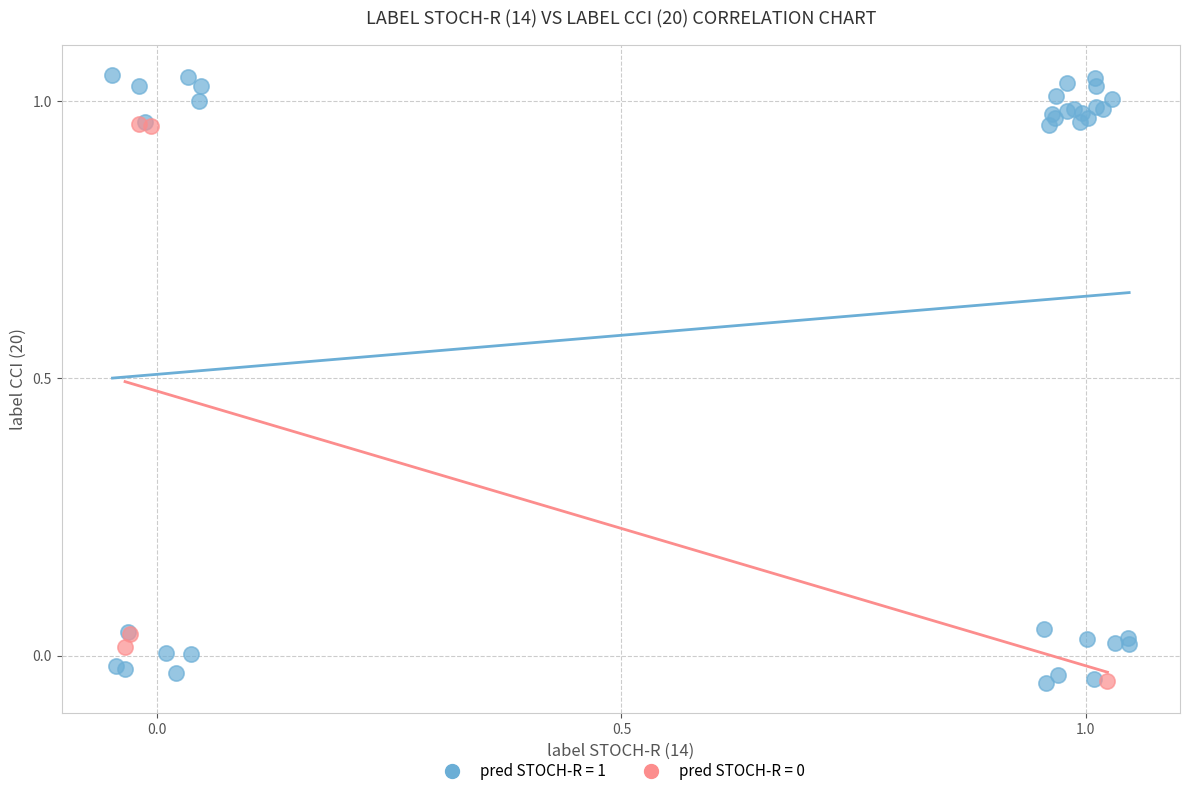

Which series has the largest Y range (max minus min)?

pred STOCH-R = 1